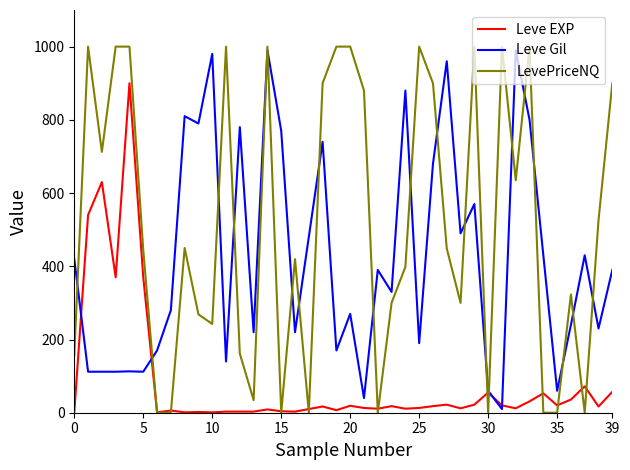

List the series in order of their overall mean, lowest first.

Leve EXP, Leve Gil, LevePriceNQ